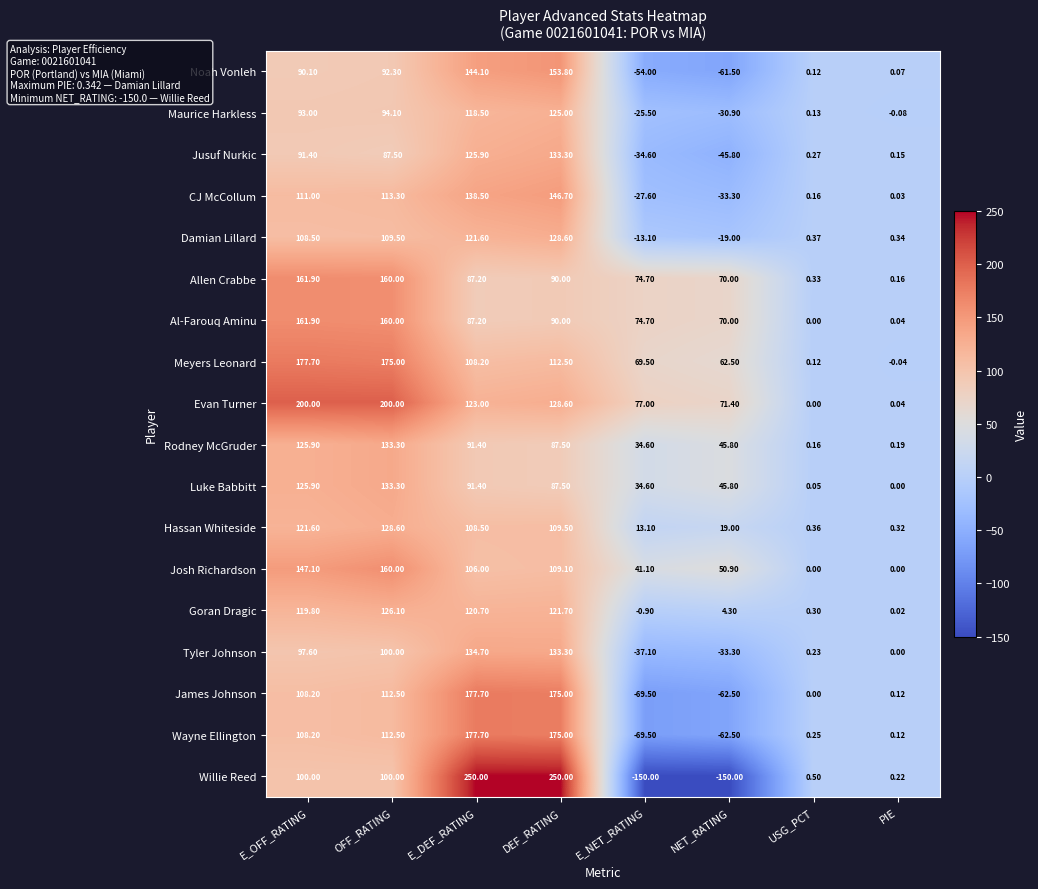

What is the spread (max minus min) of values at DEF_RATING?

162.5